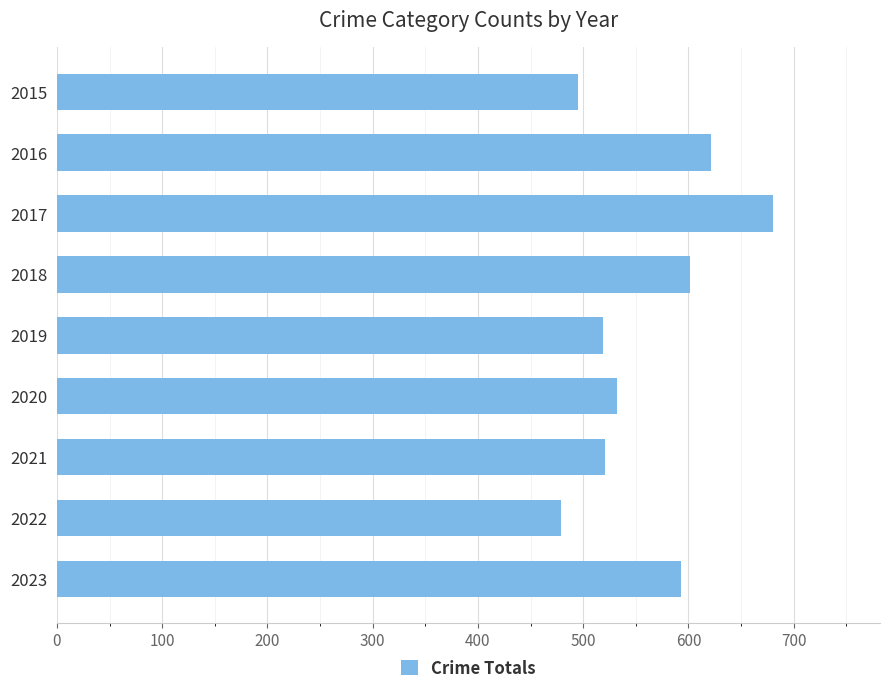

The value at 2021 is 737. True or false?

False